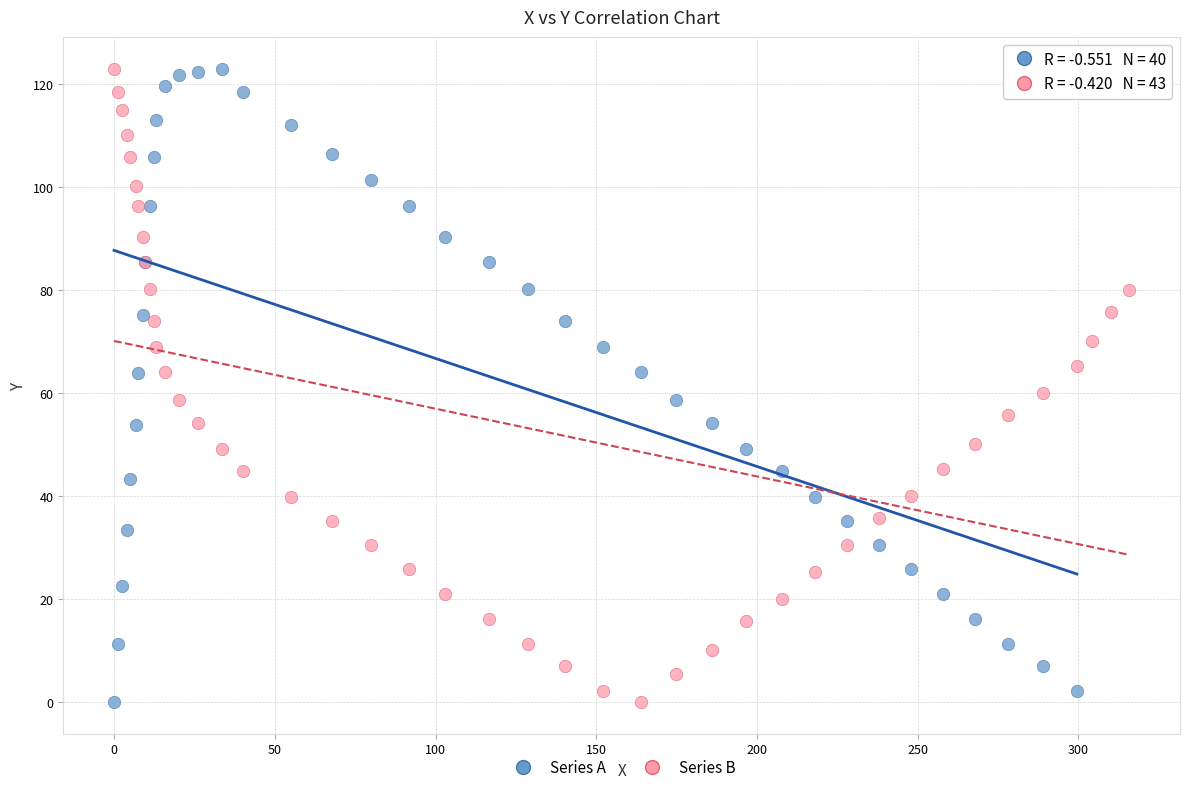

What are all the series names shown in the legend?

Series A, Series B